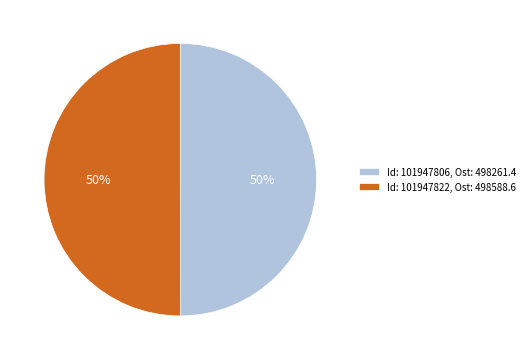

Is the sum of Id: 101947822, Ost: 498588.6 and Id: 101947806, Ost: 498261.4 greater than half?

Yes